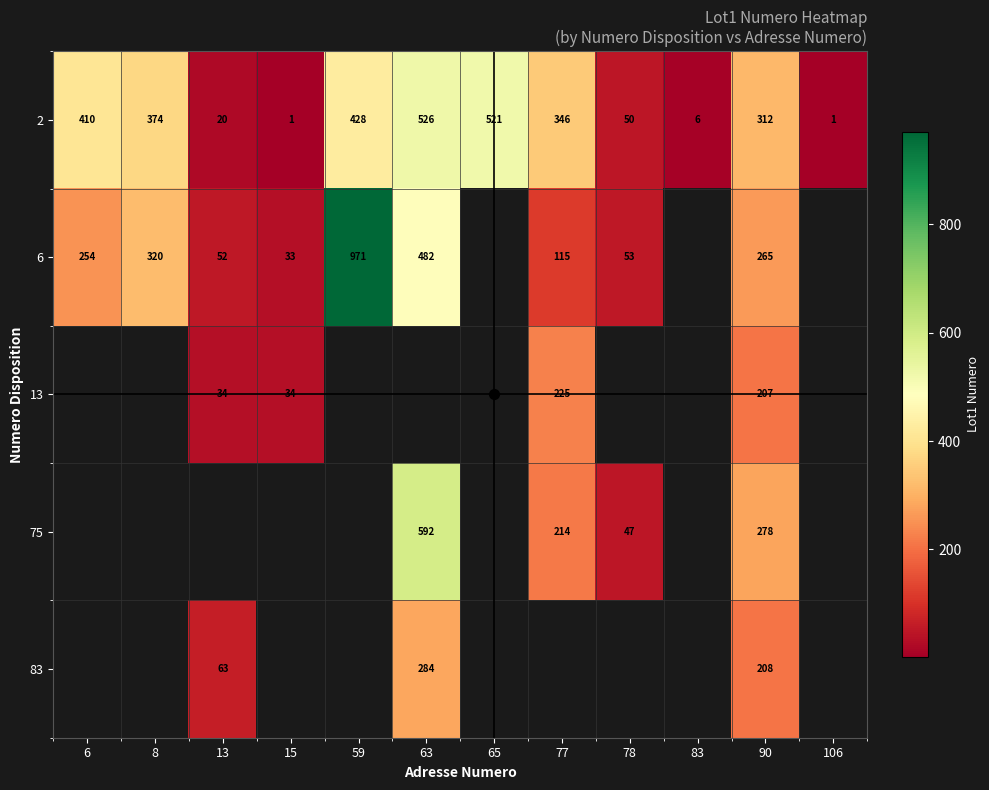

What is the difference between the highest and lowest values at 6?

156.0